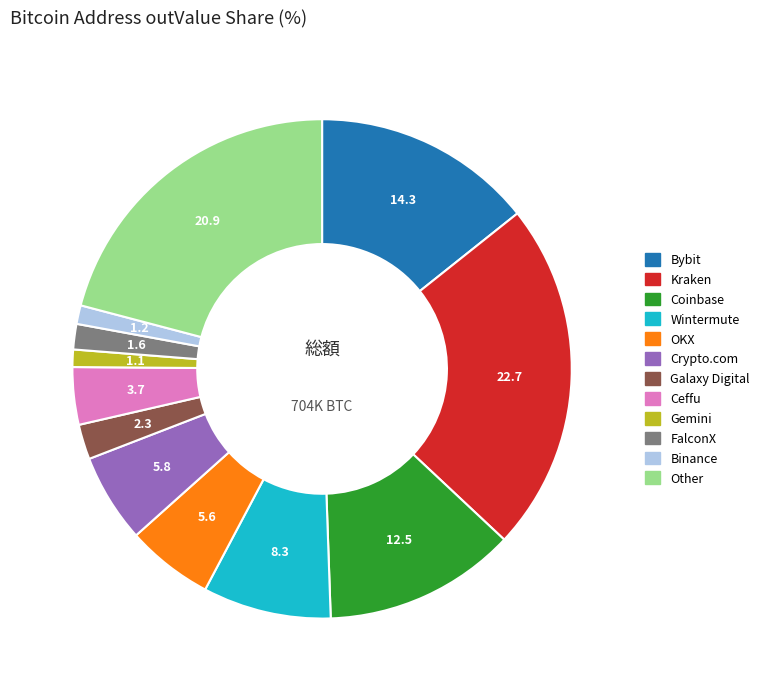

Is there any slice that represents more than half of the pie?

No